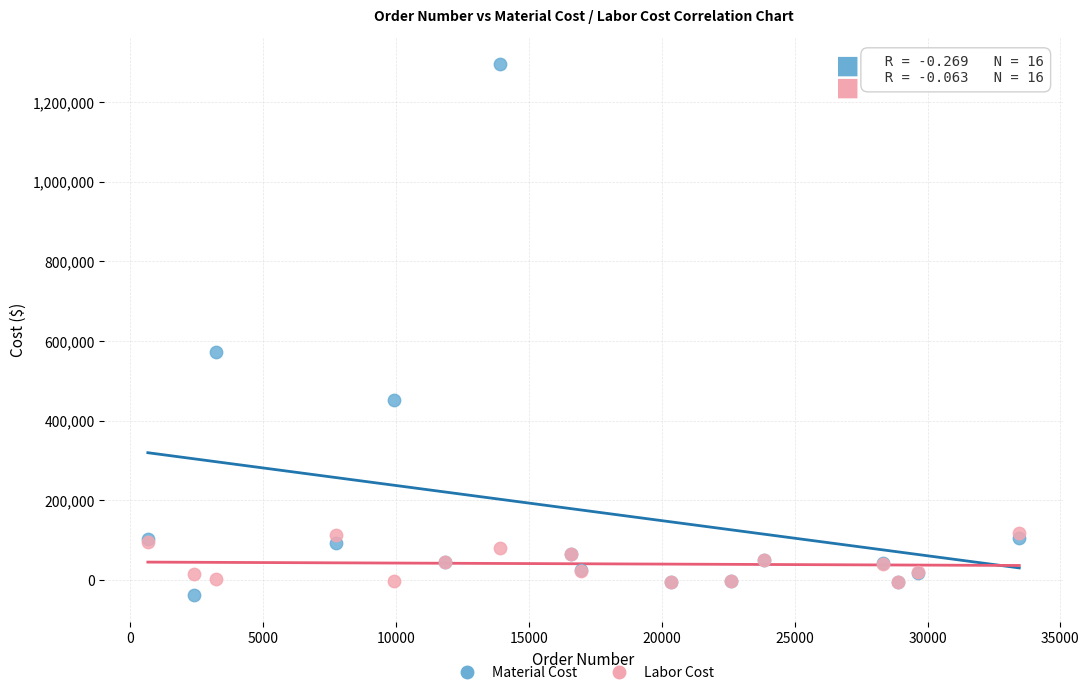

In the Material Cost series, what Y value is closest to 628585?

573300.0